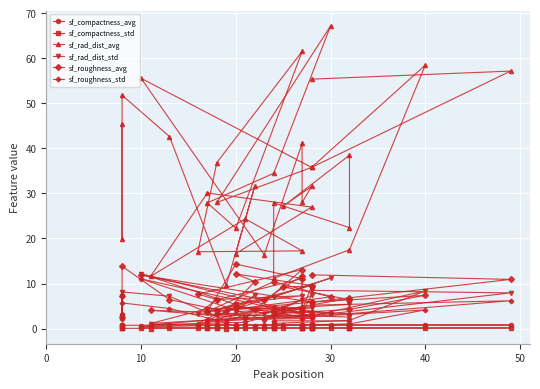

What is the sum of the sf_rad_dist_avg values at 0 and 50?

76.9